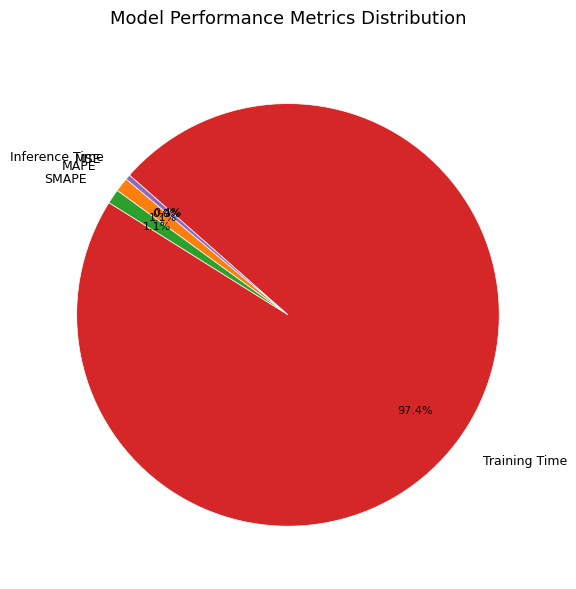

What is the largest slice in the pie chart?

Training Time